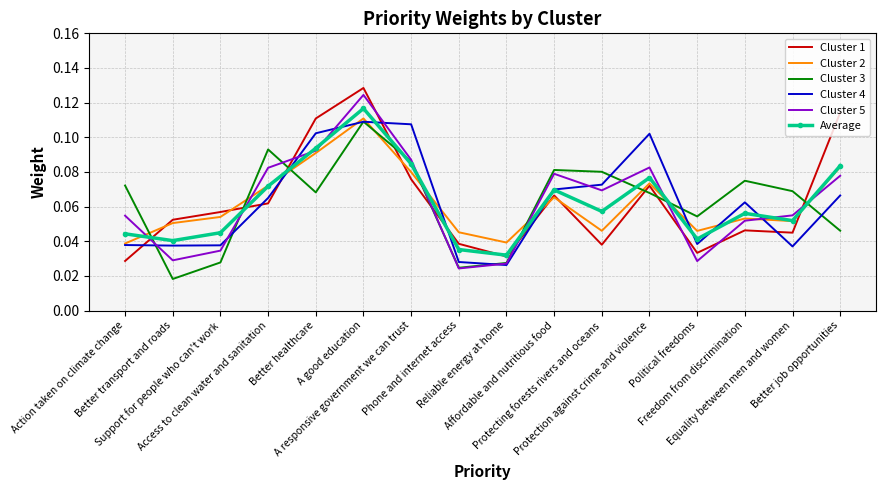

True or false: Cluster 1 and Cluster 5 cross at least once.

True